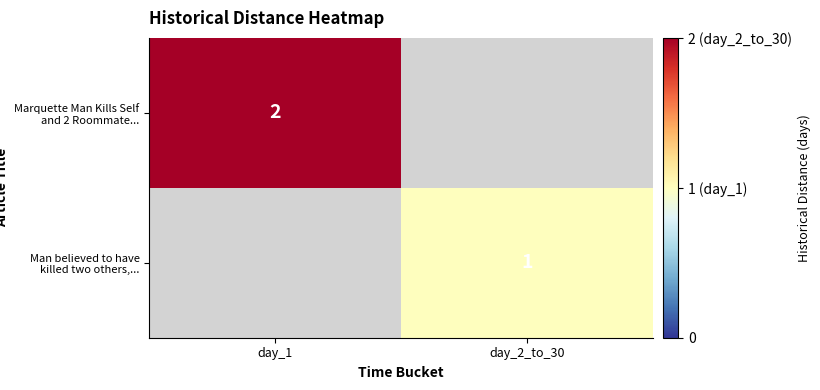

The value of Marquette Man Kills Self and 2 Roommate... at day_1 is 1.1. True or false?

False